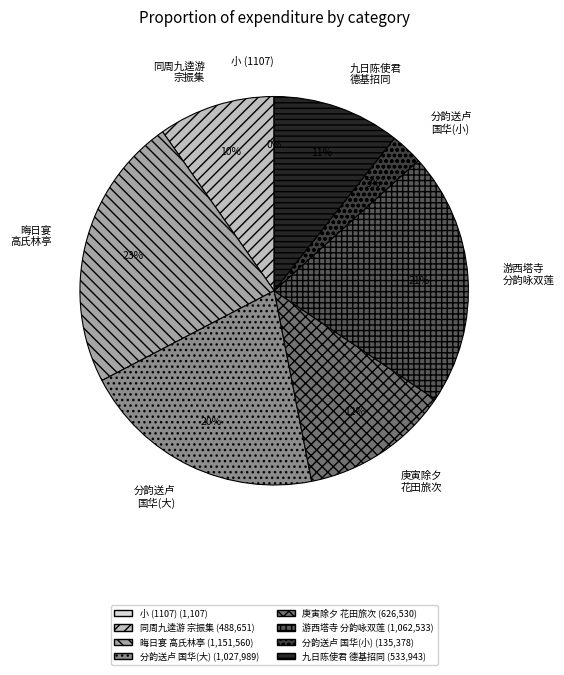

Between 分韵送卢 国华(小) and 晦日宴 高氏林亭, which is larger?

晦日宴 高氏林亭